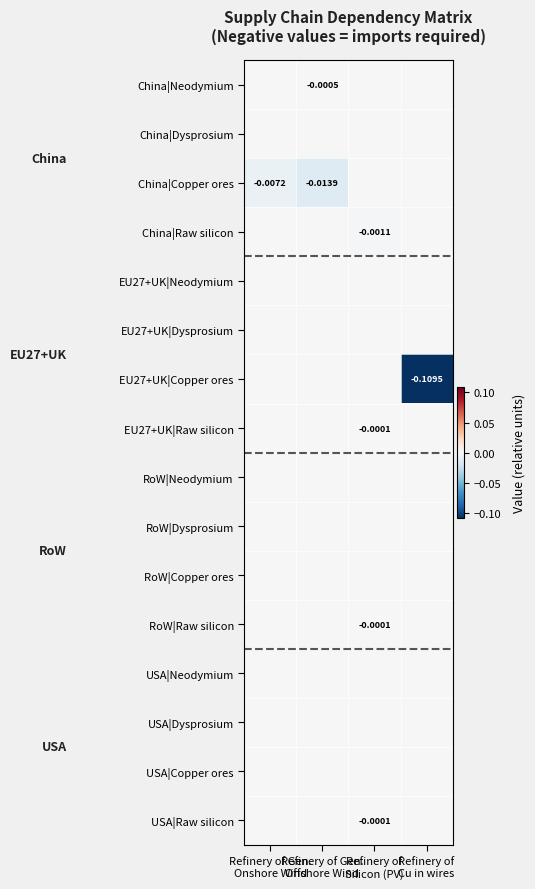

At which category does the chart reach its minimum across all series?

Refinery of
Cu in wires